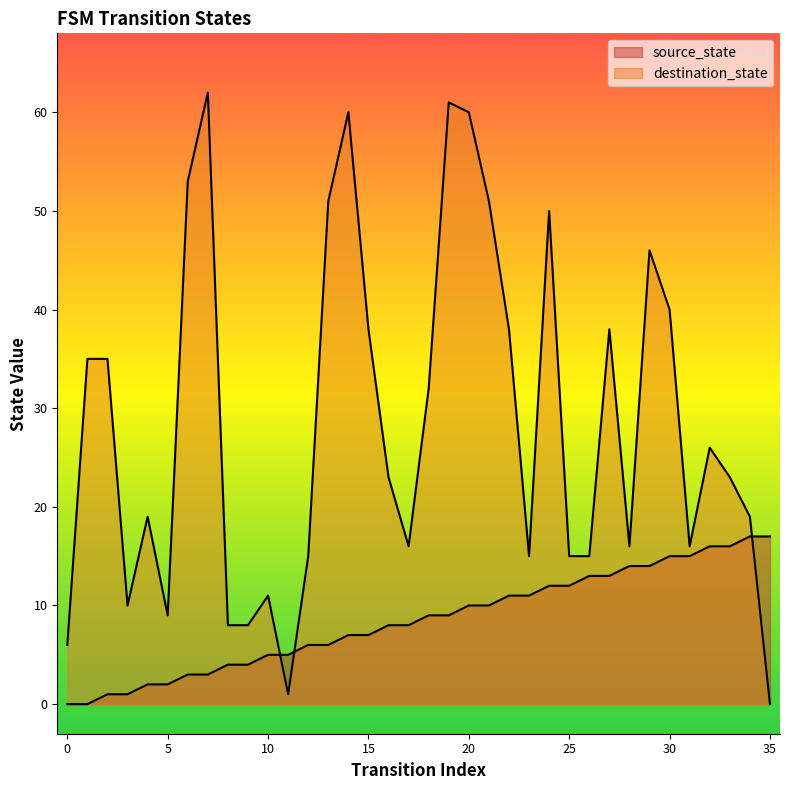

List the labels in order of source_state value, largest first.

34, 35, 32, 33, 30, 31, 28, 29, 26, 27, 24, 25, 22, 23, 20, 21, 18, 19, 16, 17, 14, 15, 12, 13, 10, 11, 8, 9, 6, 7, 4, 5, 2, 3, 0, 1